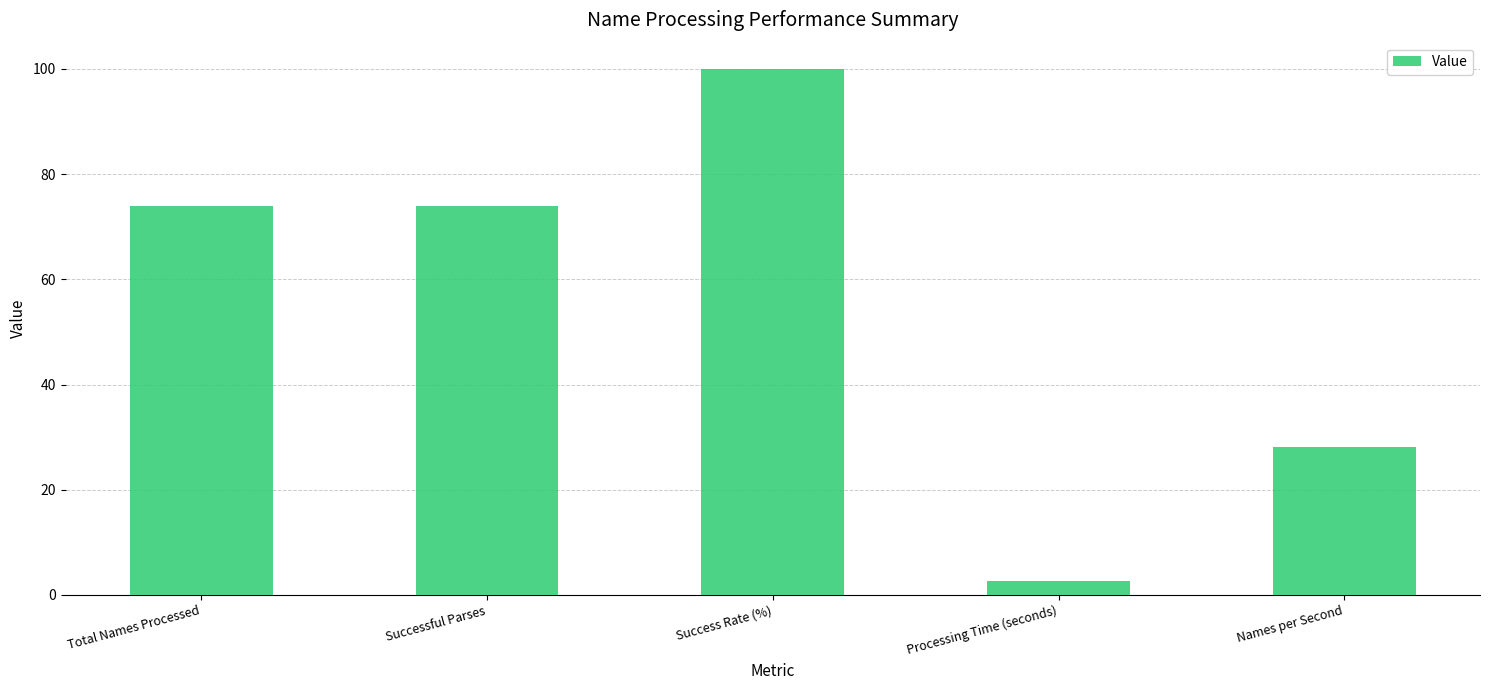

What position from the right is Processing Time (seconds)?

2